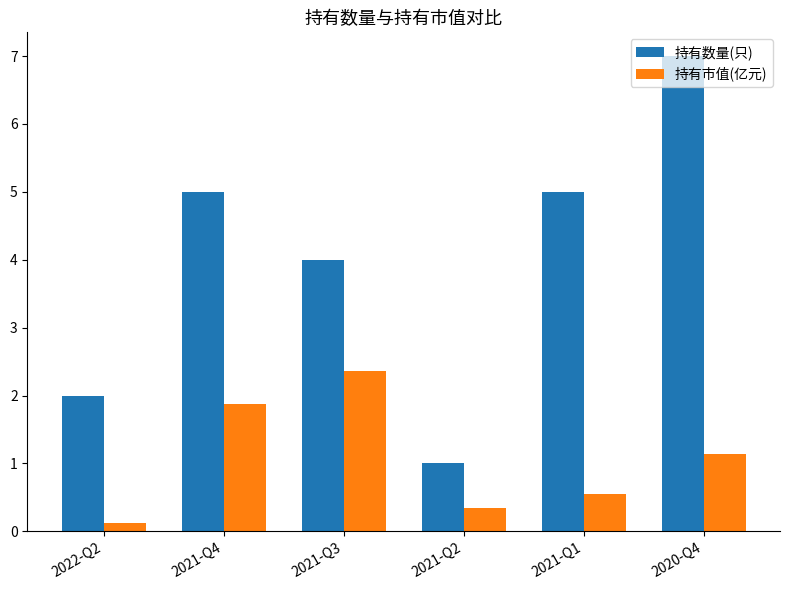

What is the sum of the 持有数量(只) values at 2021-Q2 and 2021-Q1?

6.0